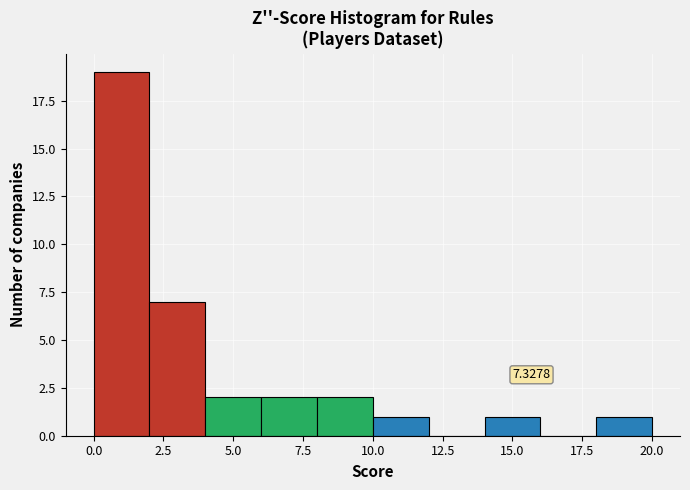

Which range on the x-axis has the tallest bar?

0 to 2